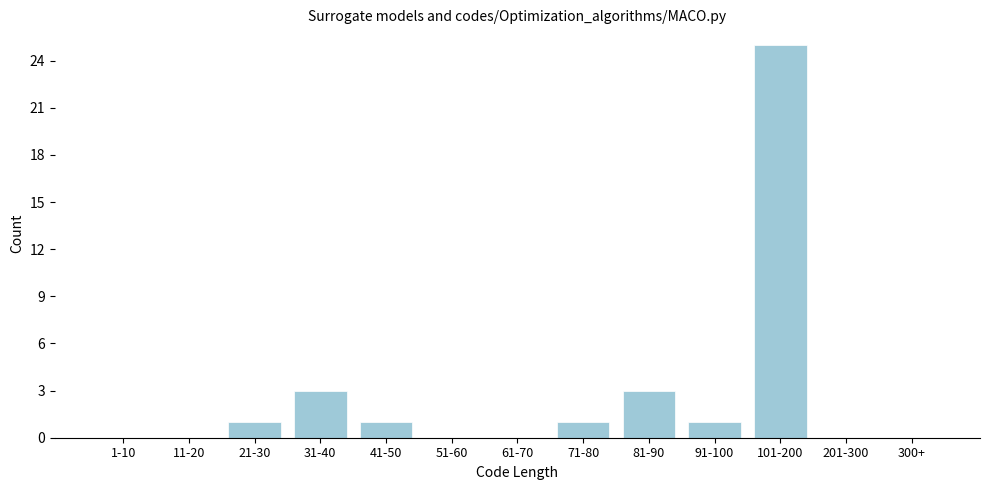

Reading left to right, list all the values displayed in this chart.

1-10=0	11-20=0	21-30=1	31-40=3	41-50=1	51-60=0	61-70=0	71-80=1	81-90=3	91-100=1	101-200=25	201-300=0	300+=0